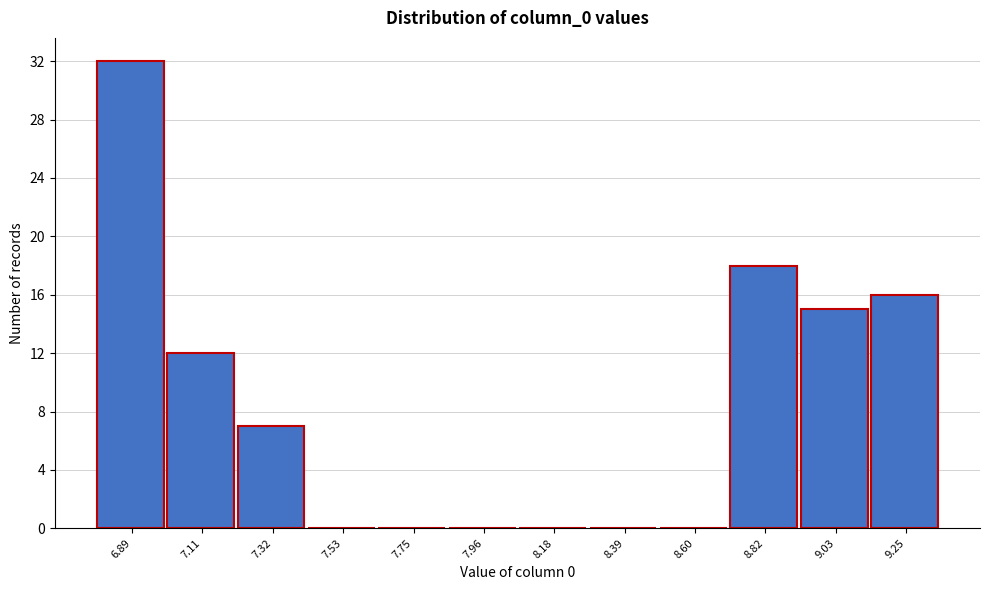

Reading left to right, transcribe this chart: for each bar, give the range it covers on the x-axis and its height. Neither the bar edges nor the heights are printed on the chart, so give them approximately, as read against the axes.

6.80 to 7.00: 32
7.00 to 7.20: 12
7.20 to 7.45: 7
7.45 to 7.65: 0
7.65 to 7.85: 0
7.85 to 8.05: 0
8.05 to 8.30: 0
8.30 to 8.50: 0
8.50 to 8.70: 0
8.70 to 8.90: 18
8.90 to 9.15: 15
9.15 to 9.35: 16